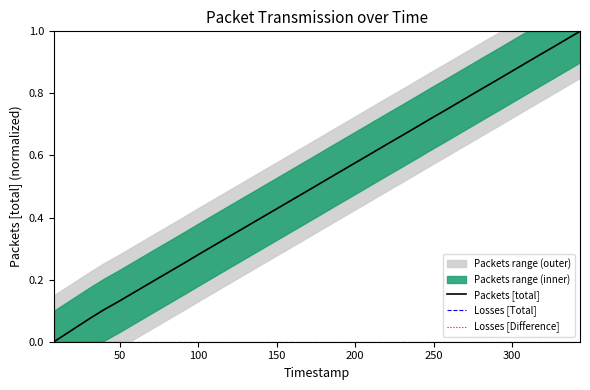

What is the difference between the second highest and second lowest values in the Packets [total] series?

0.9